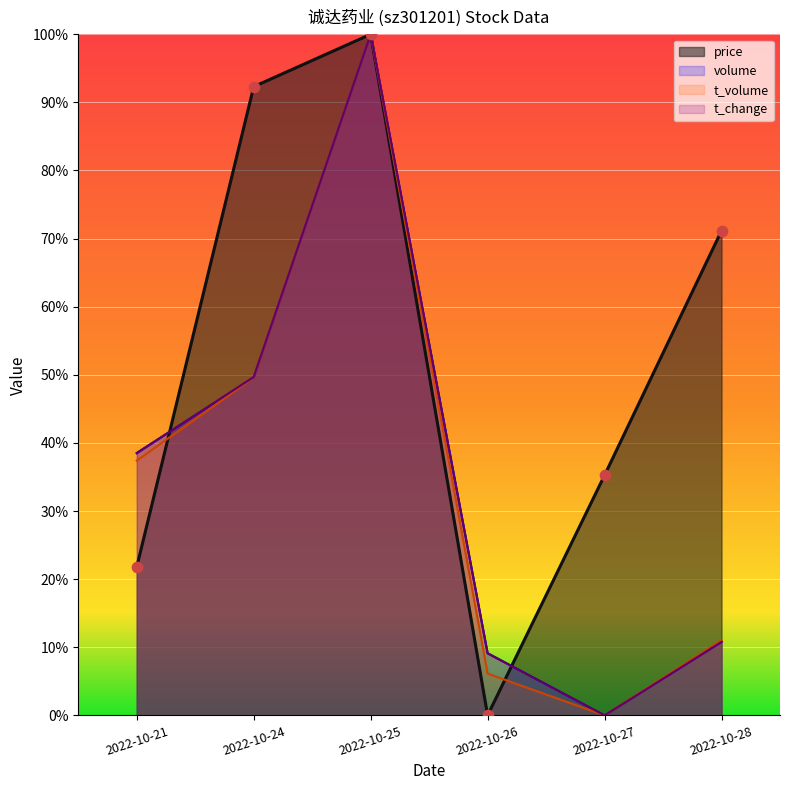

Which series has the largest total across all categories?

price